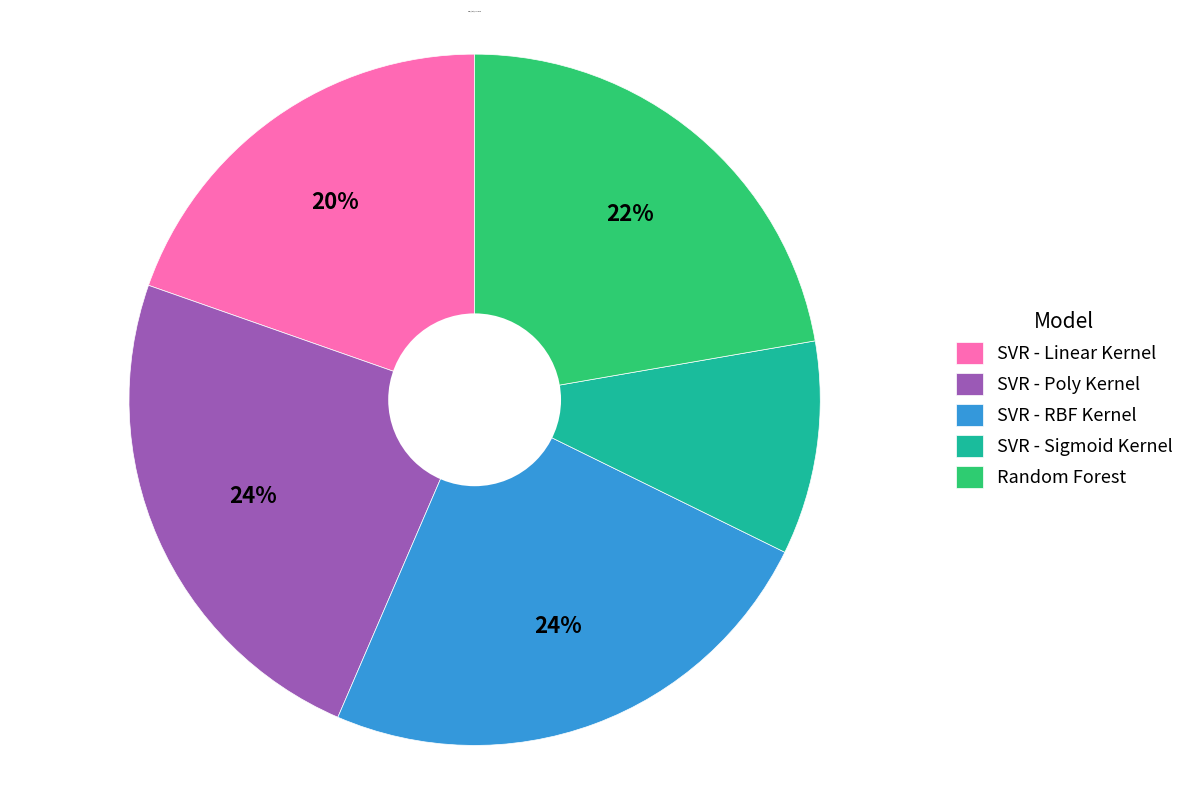

Does SVR - Linear Kernel account for over 50% of the chart?

No